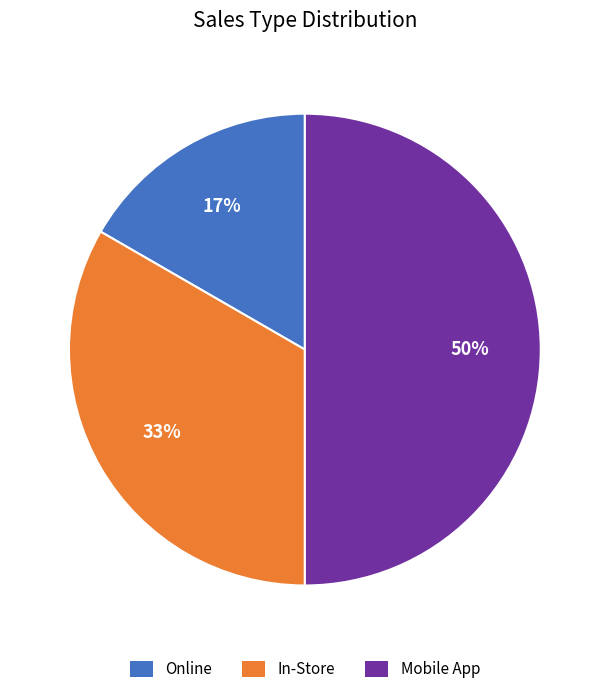

Approximately how many times larger is the value at Online compared to Mobile App?

0.3